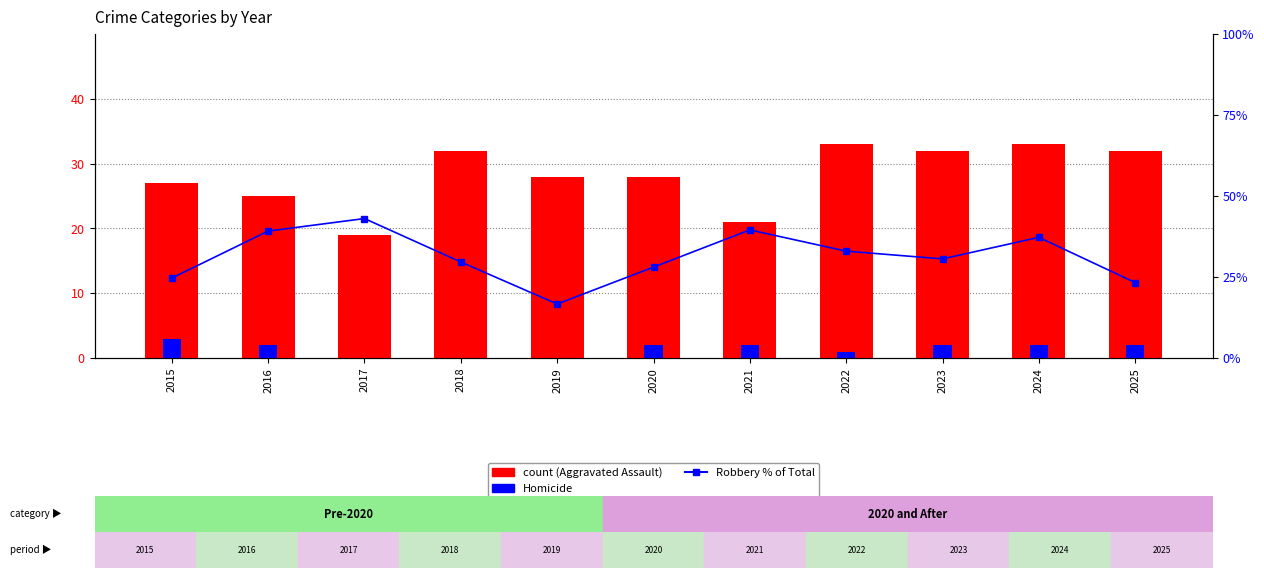

Is it true that Homicide equals 2.0 at 2024?

True